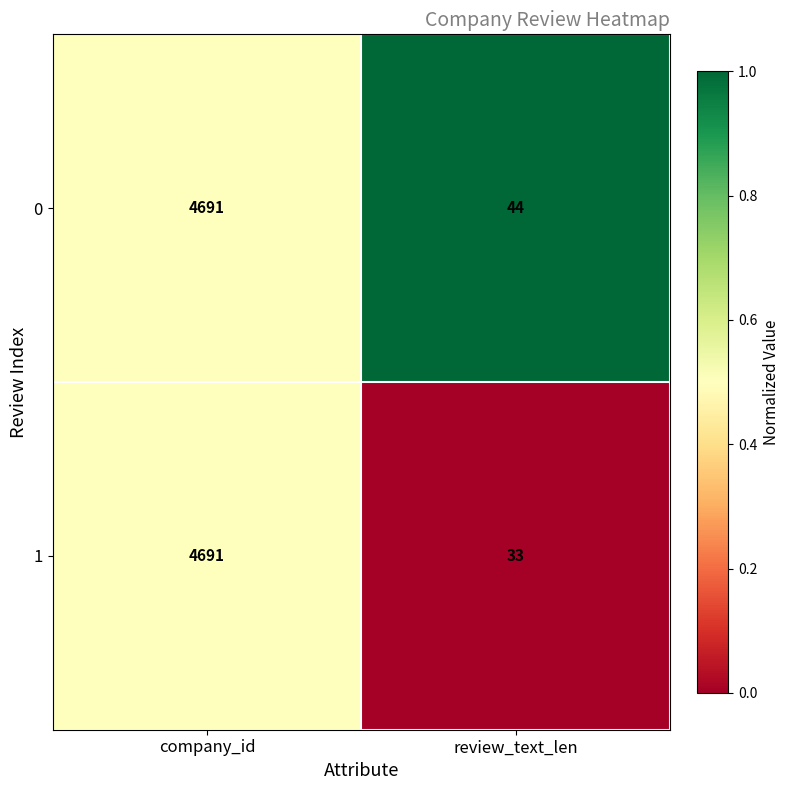

How many categories are shown in the chart?

2